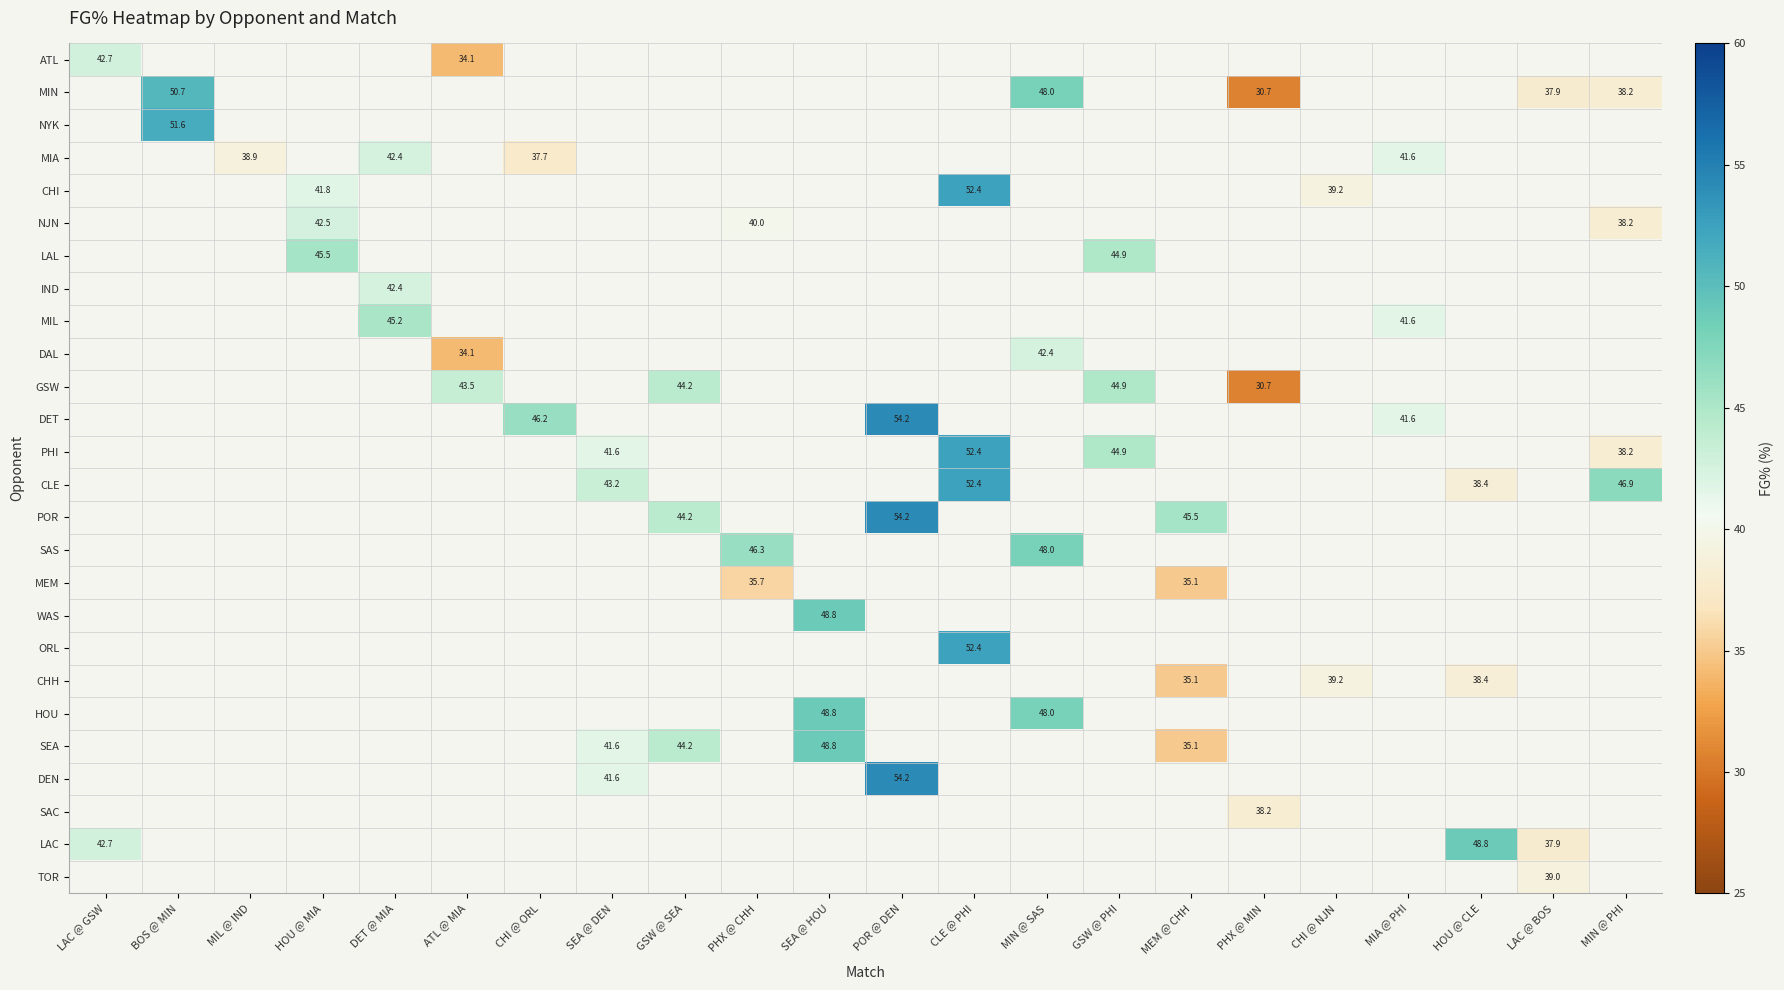

The NJN series shows 38.2 at MIN @ PHI. True or false?

True